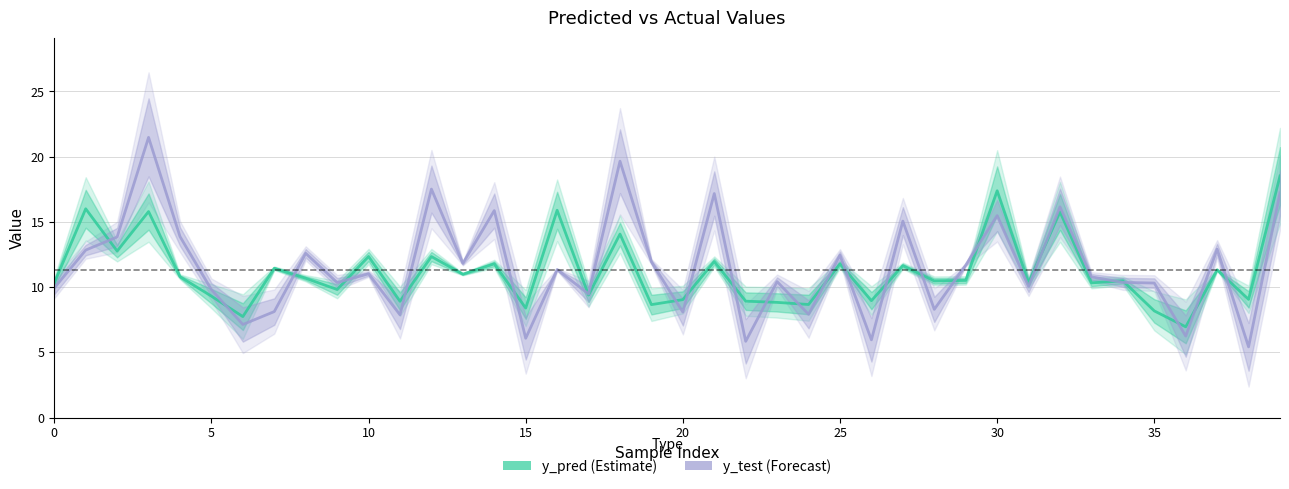

Is this an area chart (filled region under the line)?

No